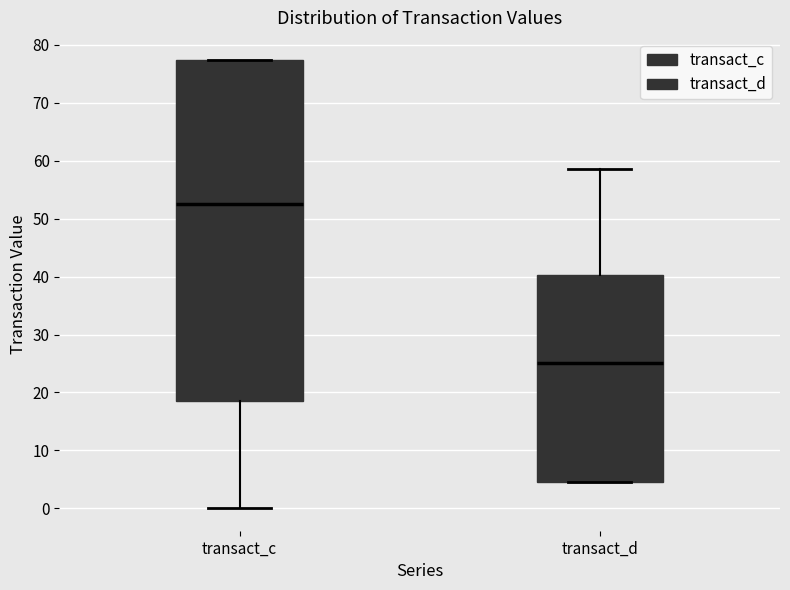

Reading left to right, read every box against the y-axis: the position of its median line, the range the box covers, and the ends of its whiskers. The values are not printed on the chart, so give them approximately, as read against the axis.

transact_c: median 53, box 19 to 77, whiskers 0 to 77
transact_d: median 25, box 5 to 40, whiskers 5 to 58